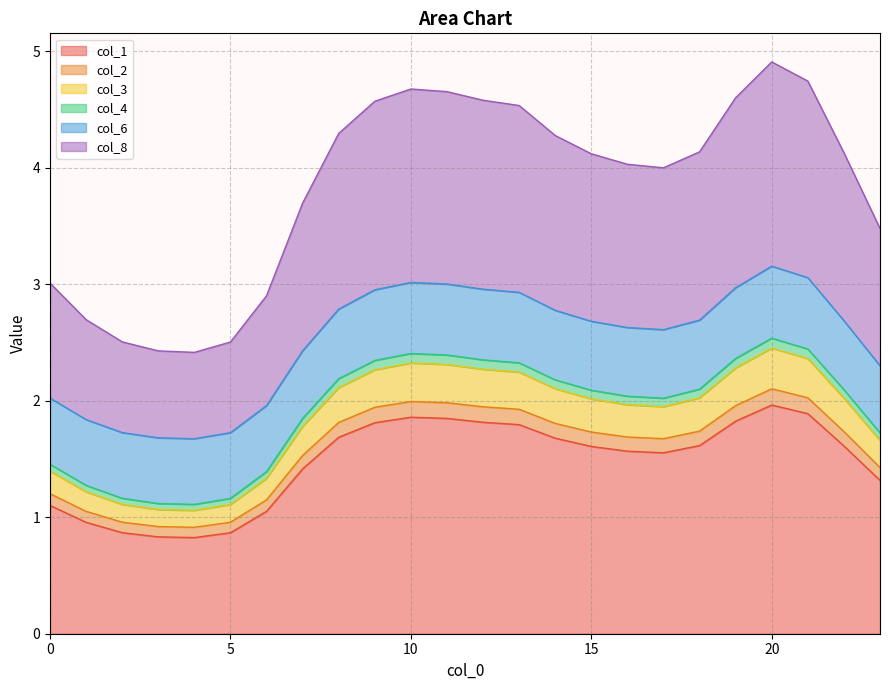

How many lines are shown in the chart?

6